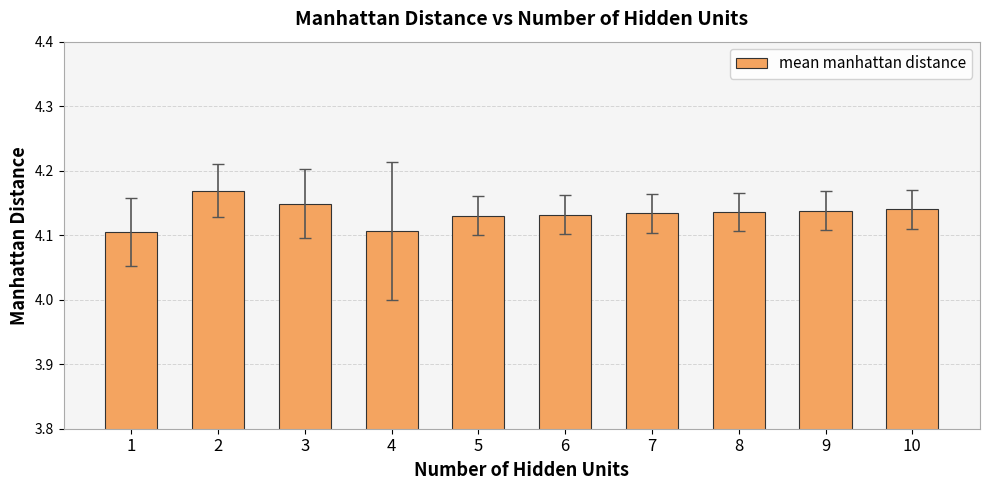

What is the ratio of the value at 7 to the value at 1?

1.0